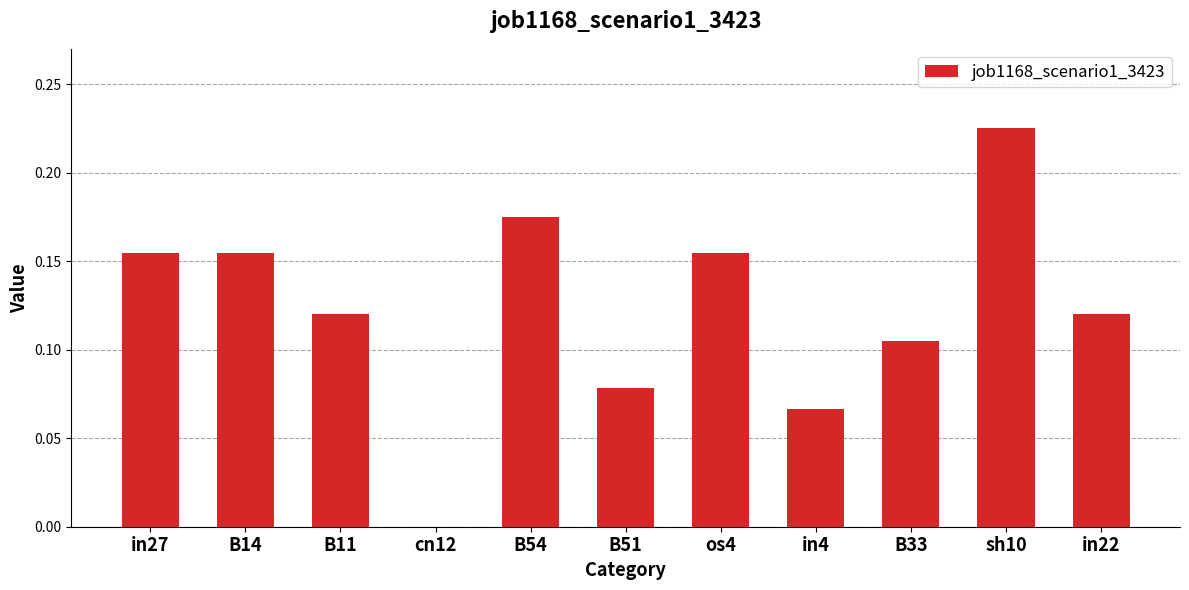

Does the chart contain stacked bars?

No